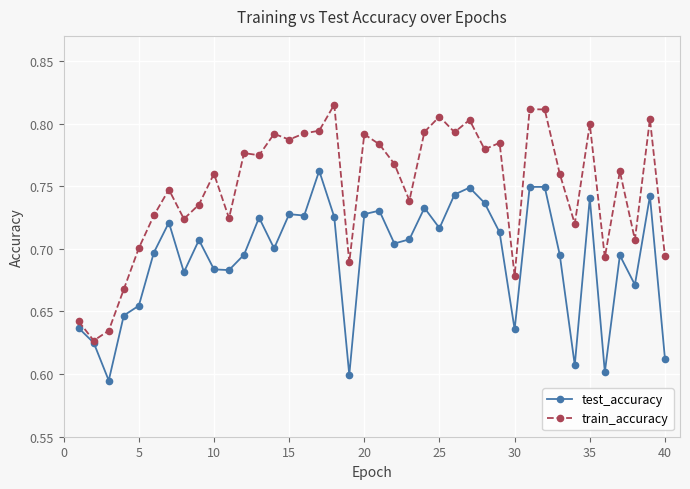

True or false: test_accuracy has more than 2 points higher than both neighbors.

True